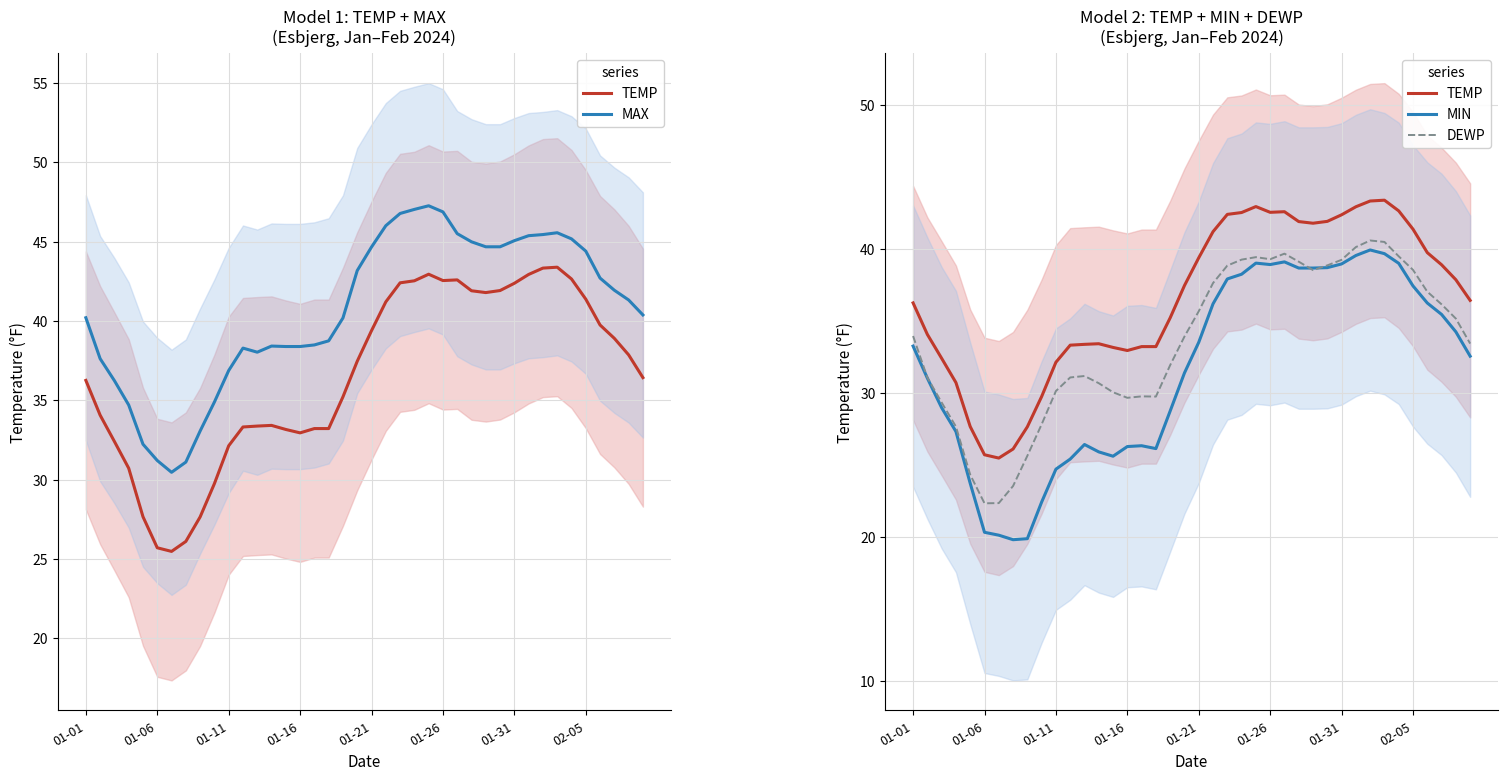

Does the chart display data point markers on the line(s)?

No